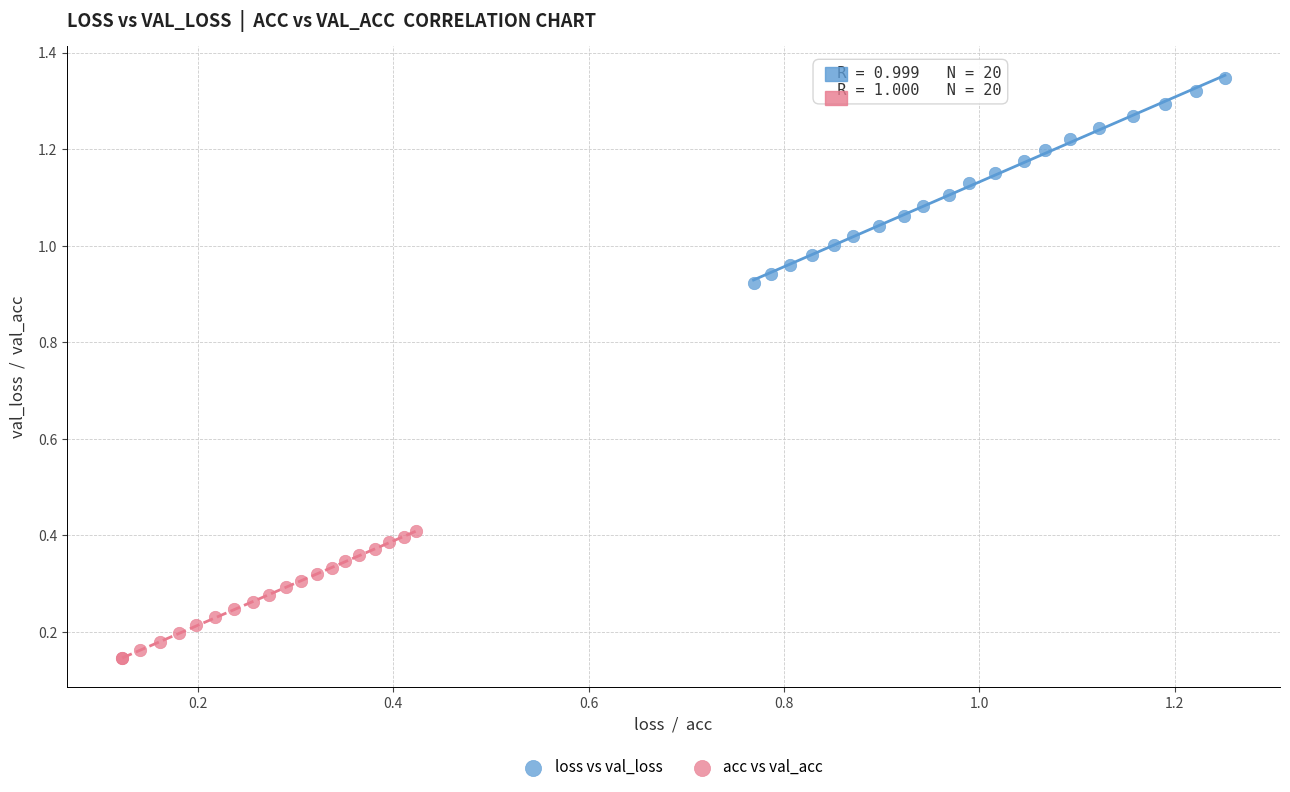

Which series has the widest spread of Y values?

loss vs val_loss